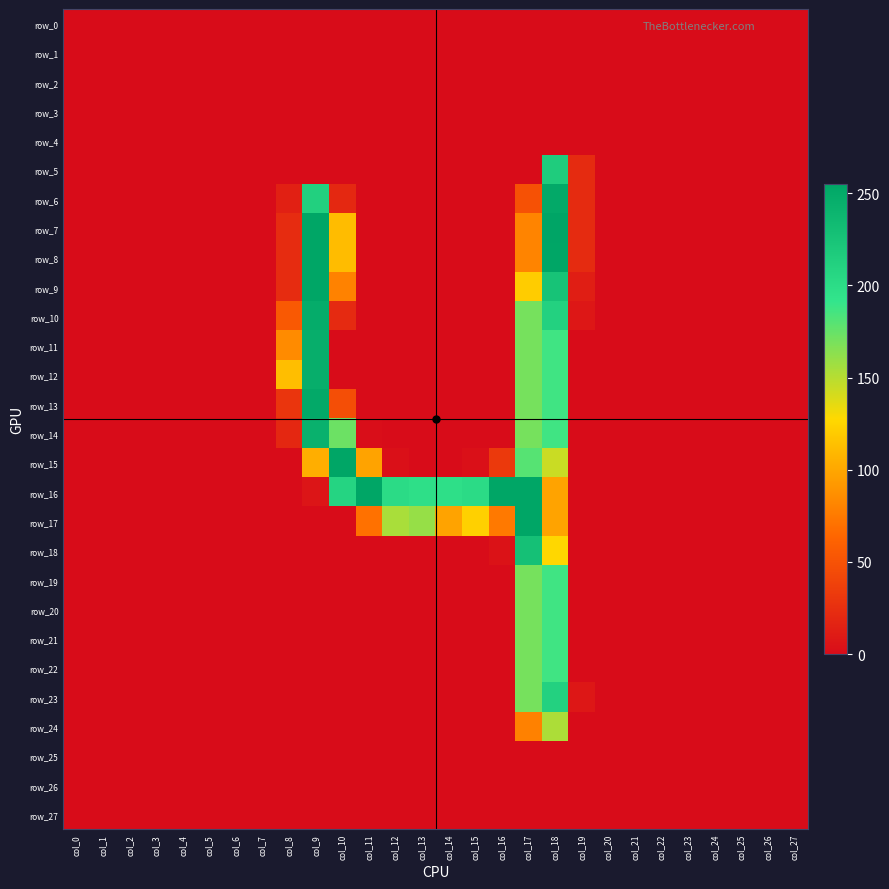

What is the total value across all series at col_11?

423